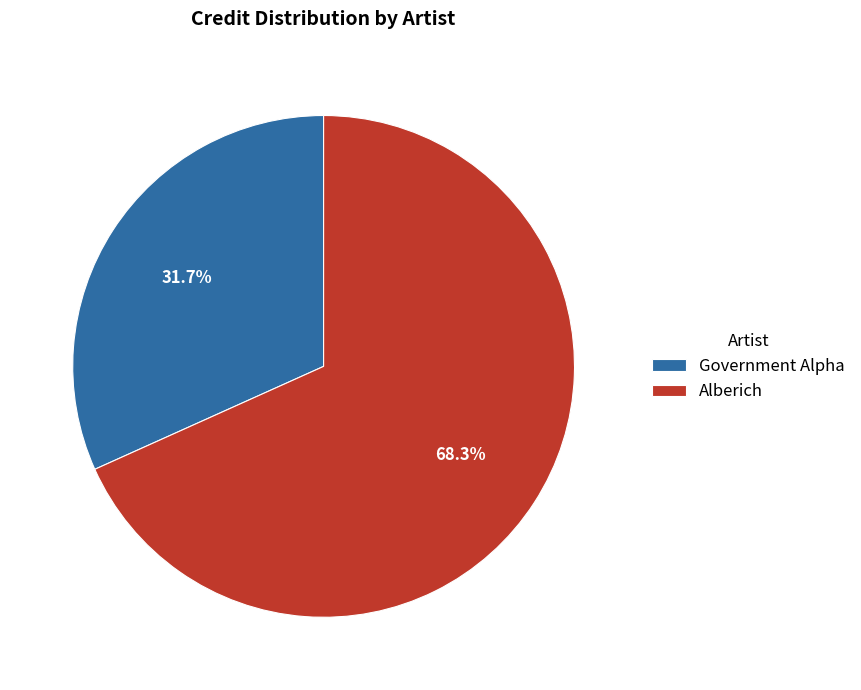

To the nearest percent, what is the difference between the largest and smallest slice percentages?

37%